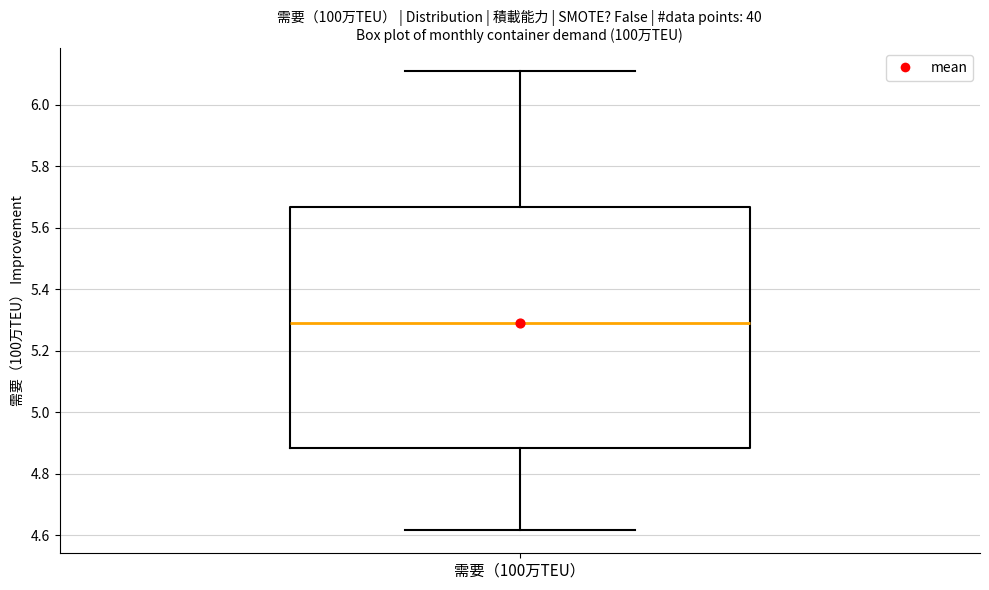

Where does the median line of the box for 需要（100万TEU） sit on the y-axis? The values are not printed on the chart, so give them approximately, as read against the axis.

5.28